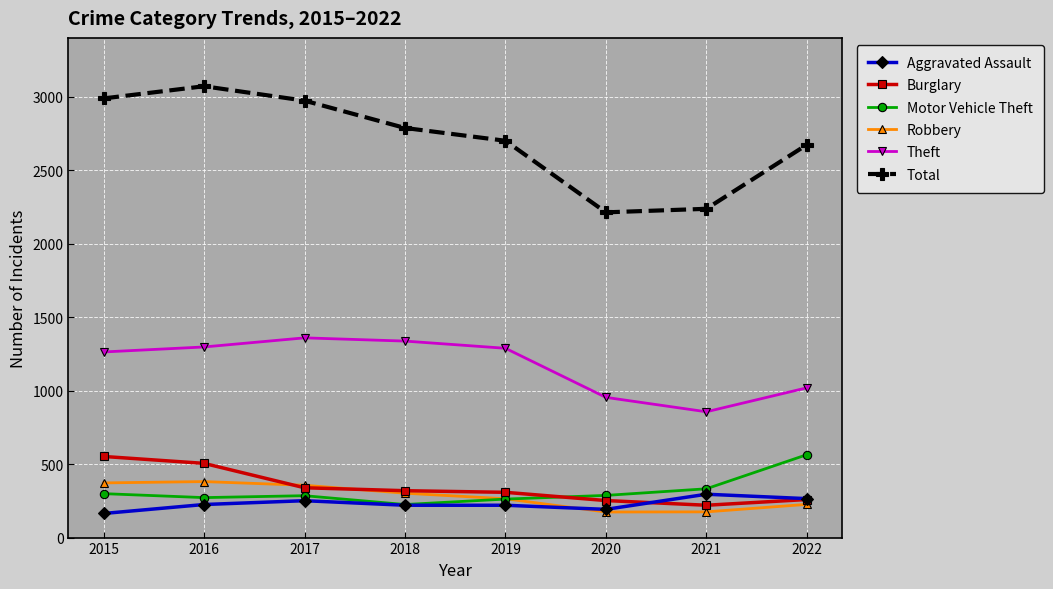

At 2021, list the series in order from largest to smallest.

Total, Theft, Motor Vehicle Theft, Aggravated Assault, Burglary, Robbery